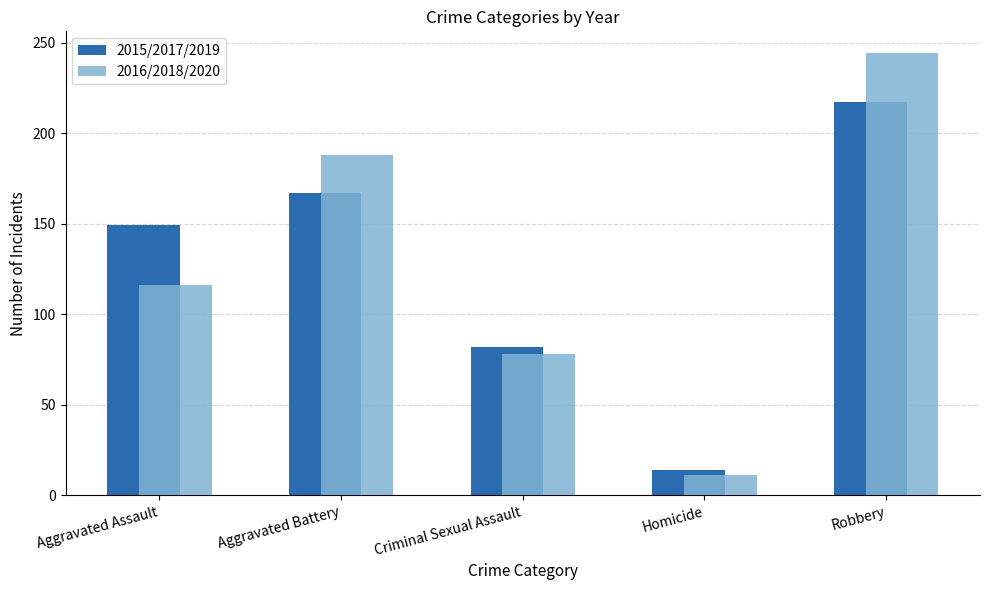

What are all the series names shown in the legend?

2015/2017/2019, 2016/2018/2020